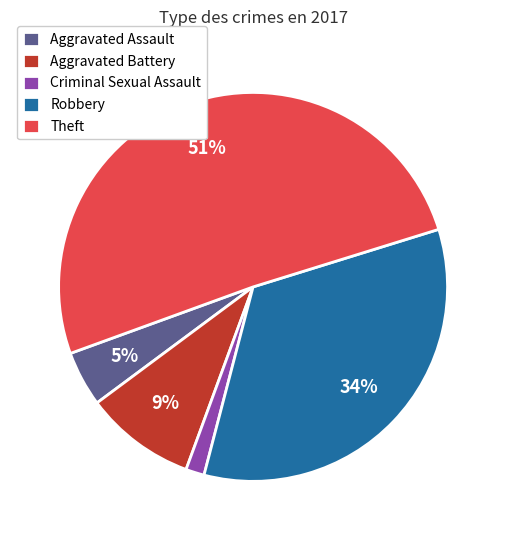

Which category has the biggest portion of the pie?

Theft